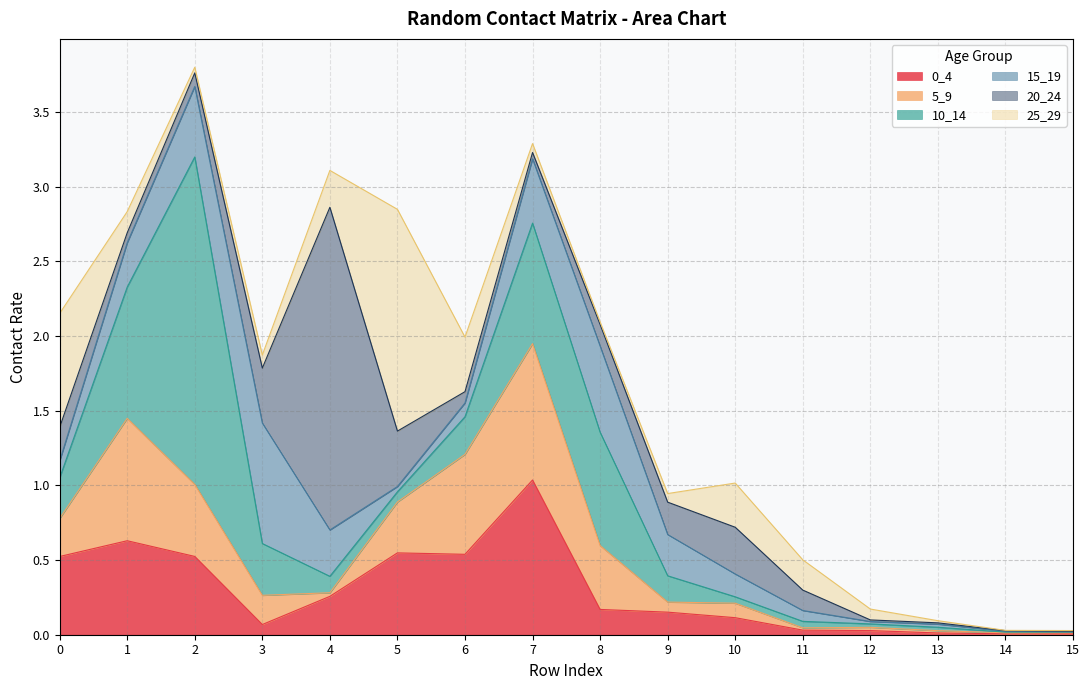

Which series has the largest total across all categories?

10_14